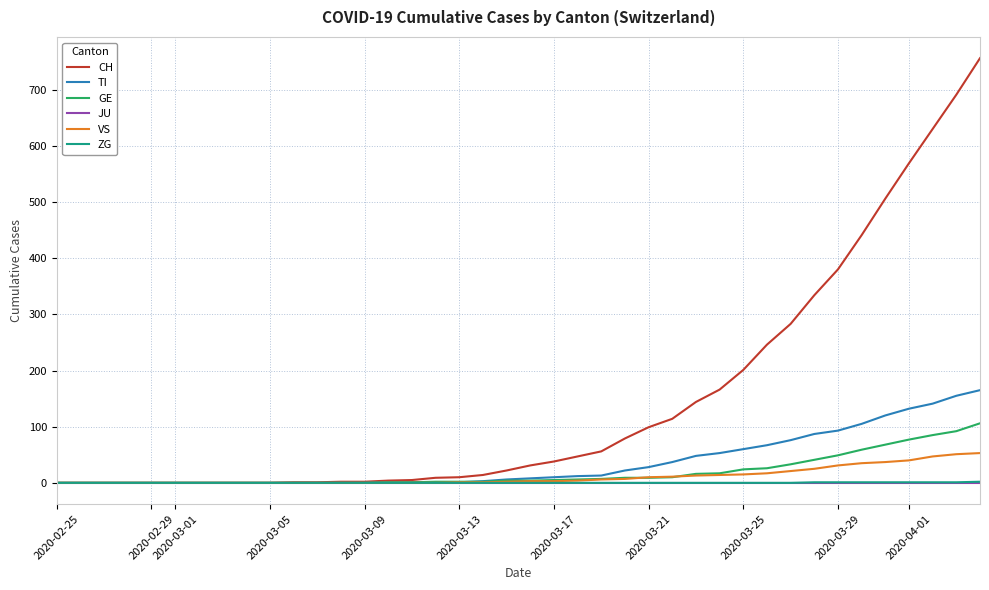

What is the maximum value shown in the chart?

756